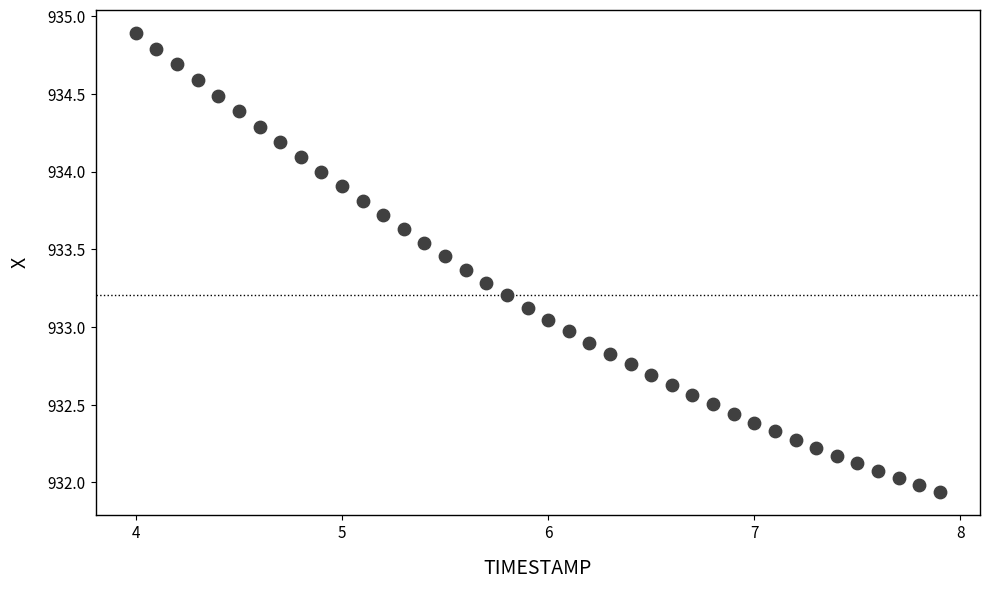

What is the range of Y values (max minus min)?

3.0